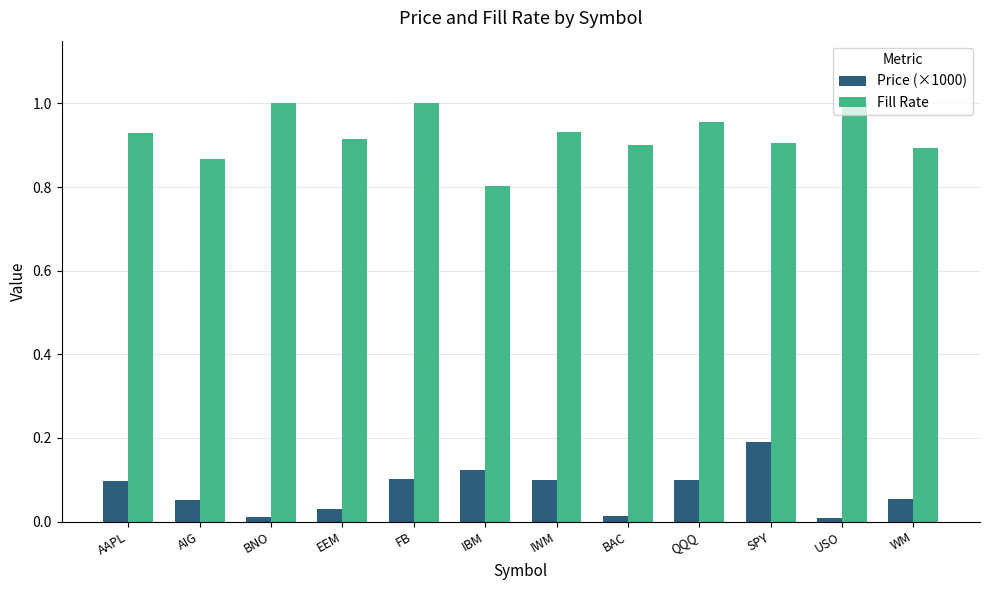

What is the label of the 10th bar from the left?

SPY